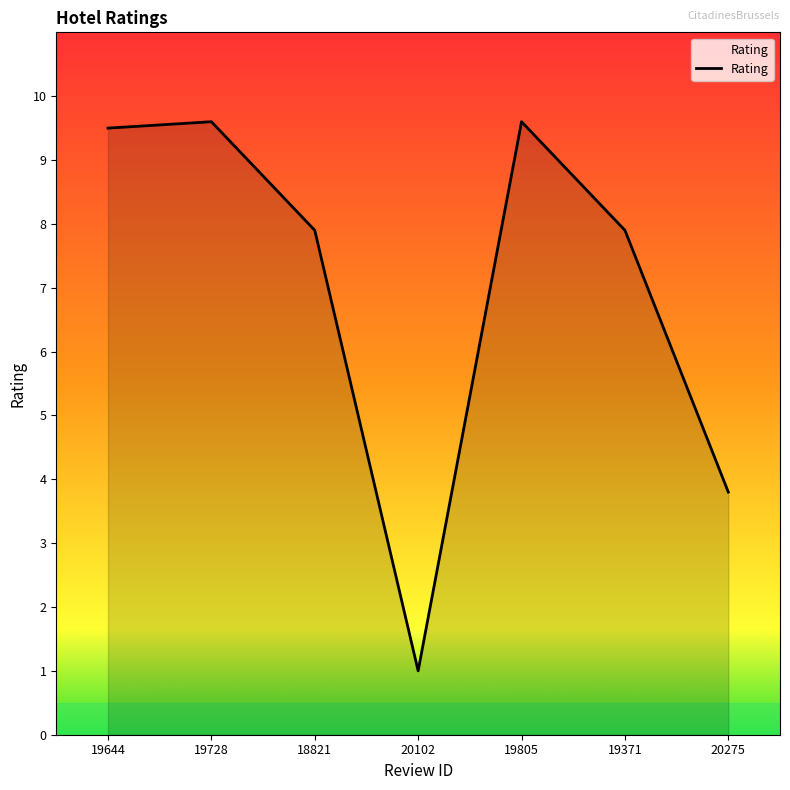

What is the sum of all values?

49.3